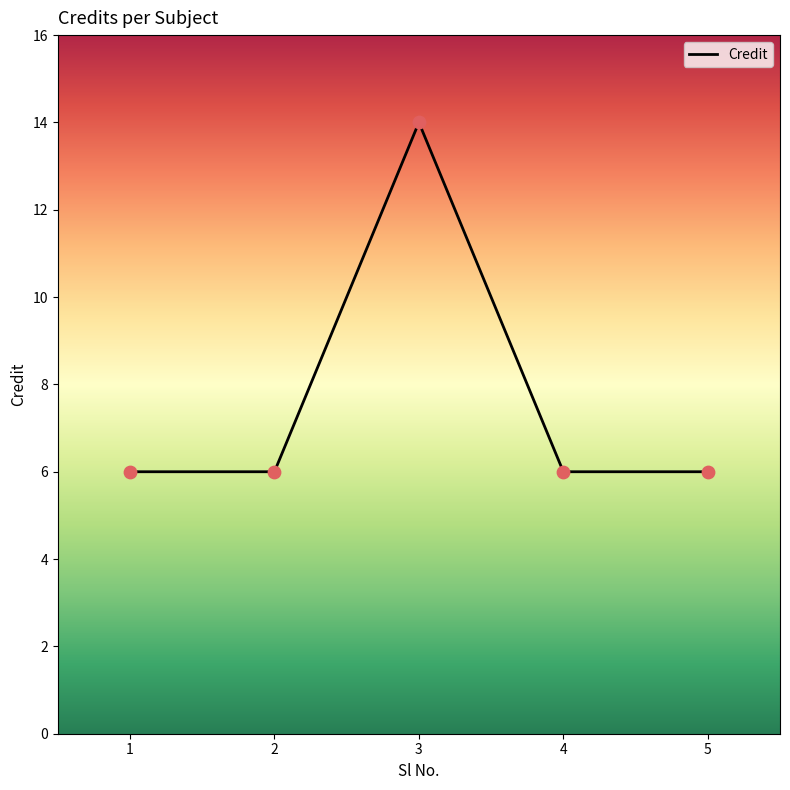

Between 3 and 1, which is larger?

3